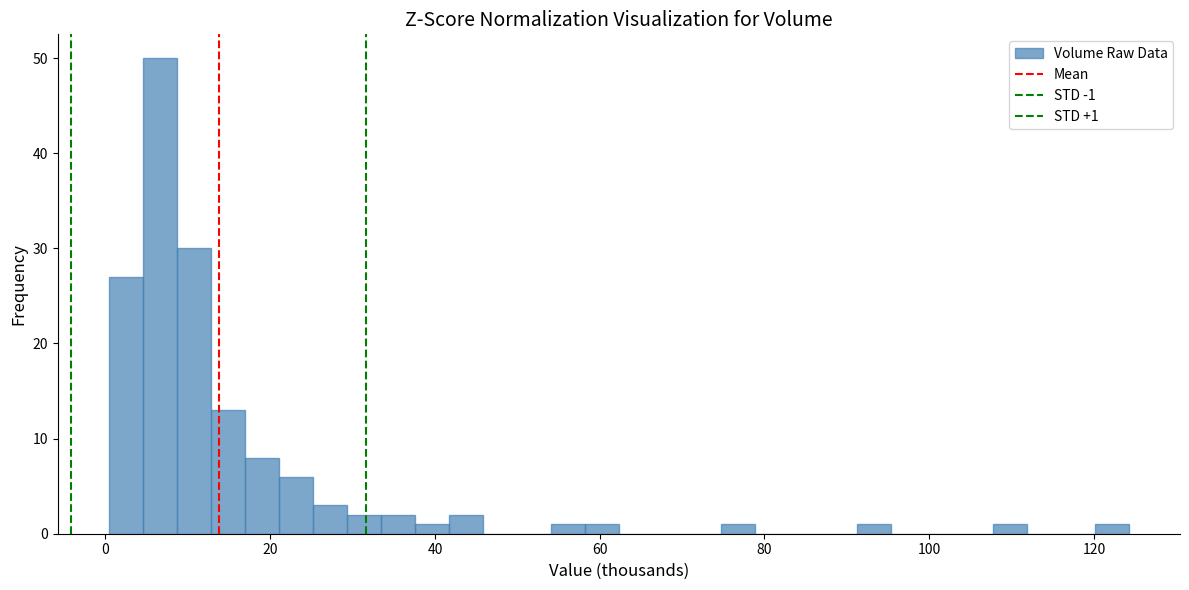

Around what value on the x-axis is the tallest bar? Give the approximate position of its centre, as read against the axis.

6